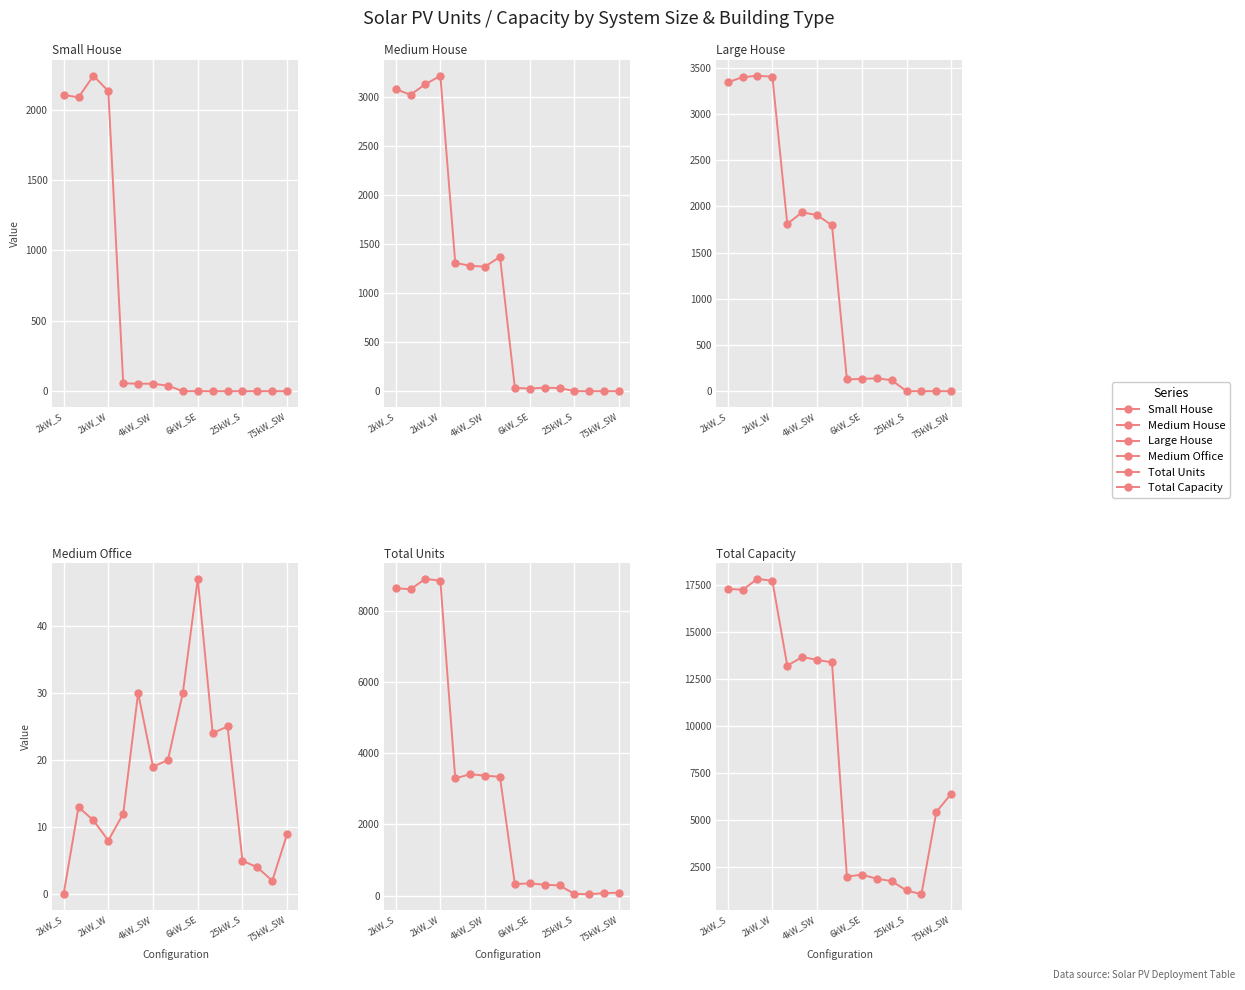

How many data points in Large House are less than 1795?

8